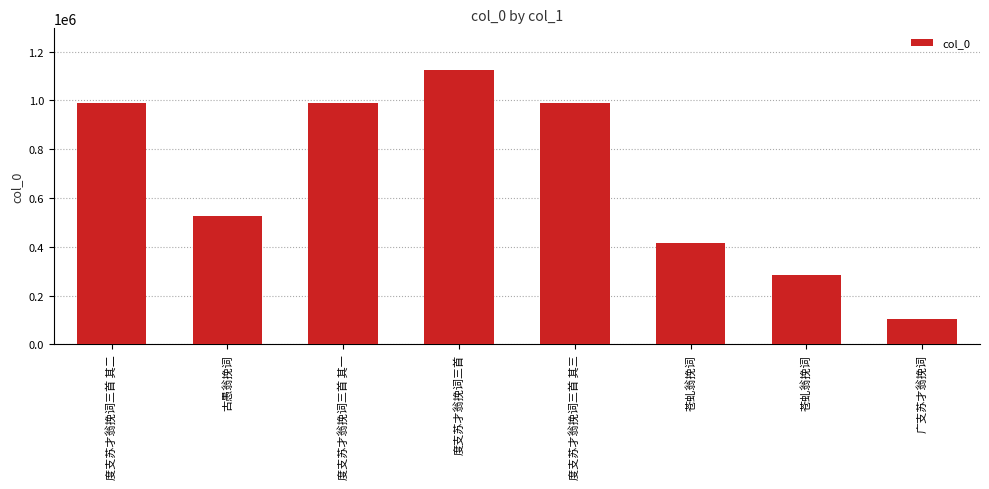

Rank the categories by value from highest to lowest.

度支苏才翁挽词三首, 度支苏才翁挽词三首 其一, 度支苏才翁挽词三首 其二, 度支苏才翁挽词三首 其三, 古愚翁挽词, 苍虬翁挽词, 苍虬翁挽词, 广支苏才翁挽词